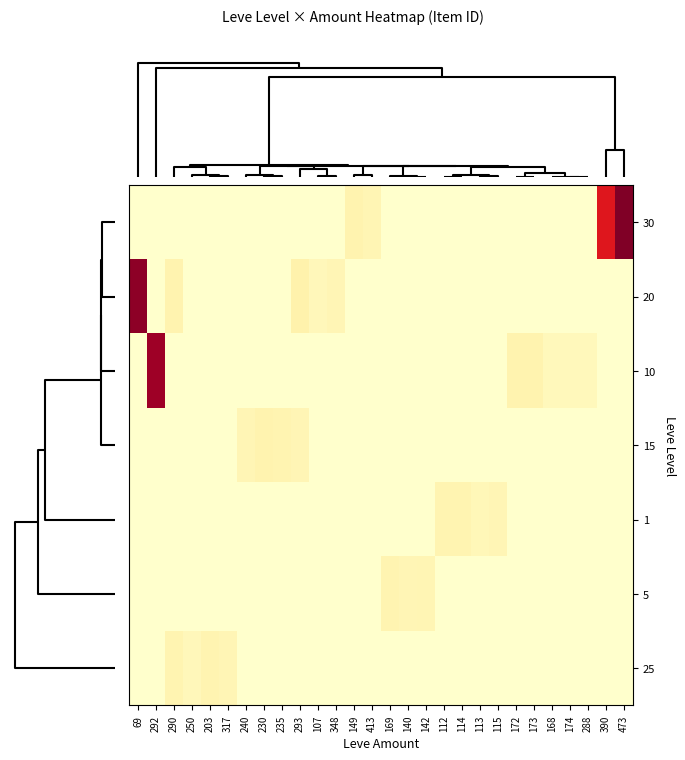

How many categories are shown in the chart?

28